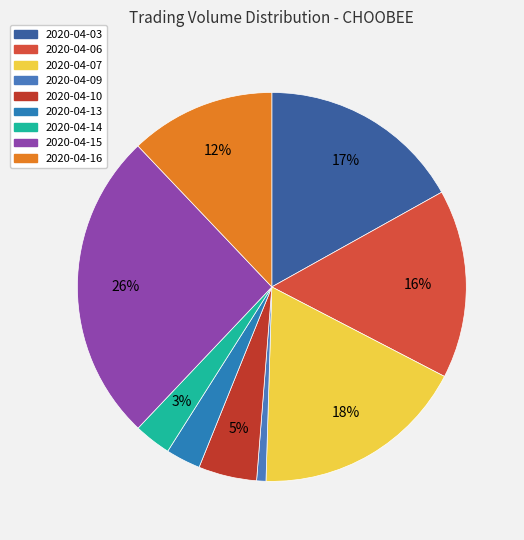

To the nearest percent, what portion does 2020-04-10 represent?

5%